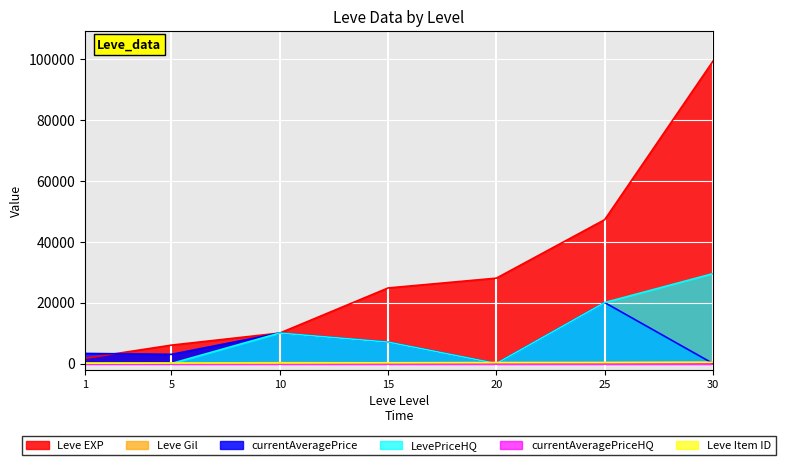

Which series has the widest spread of values?

Leve EXP